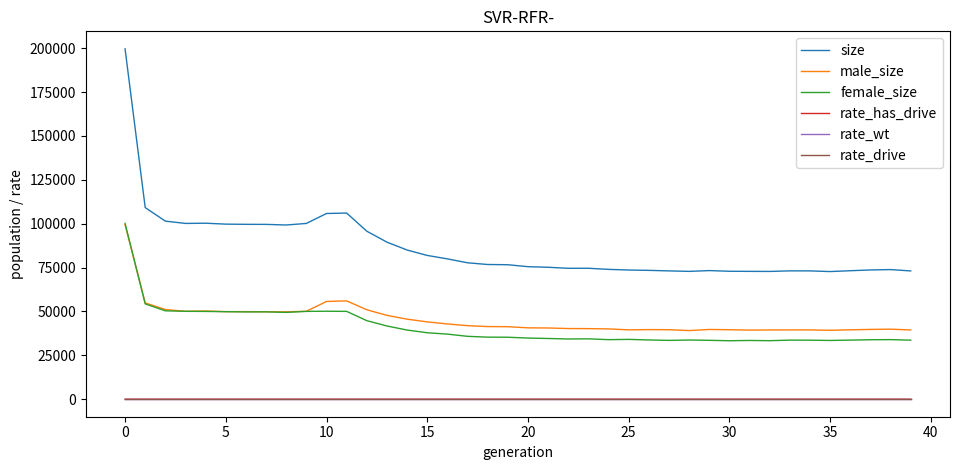

True or false: female_size and rate_has_drive cross at least once.

False